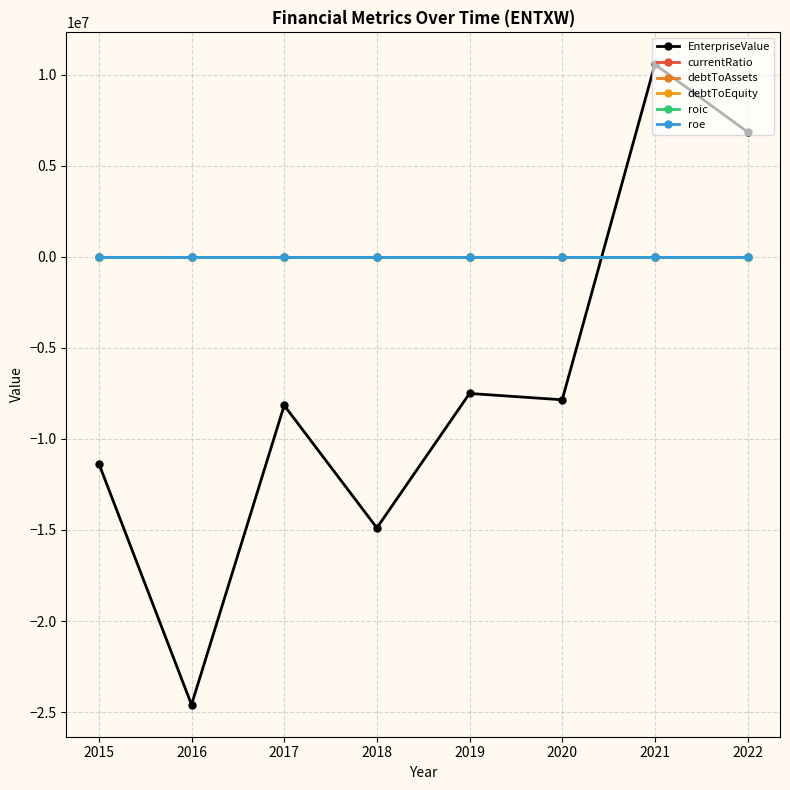

What is the difference between the currentRatio values at 2021 and 2016?

7.5